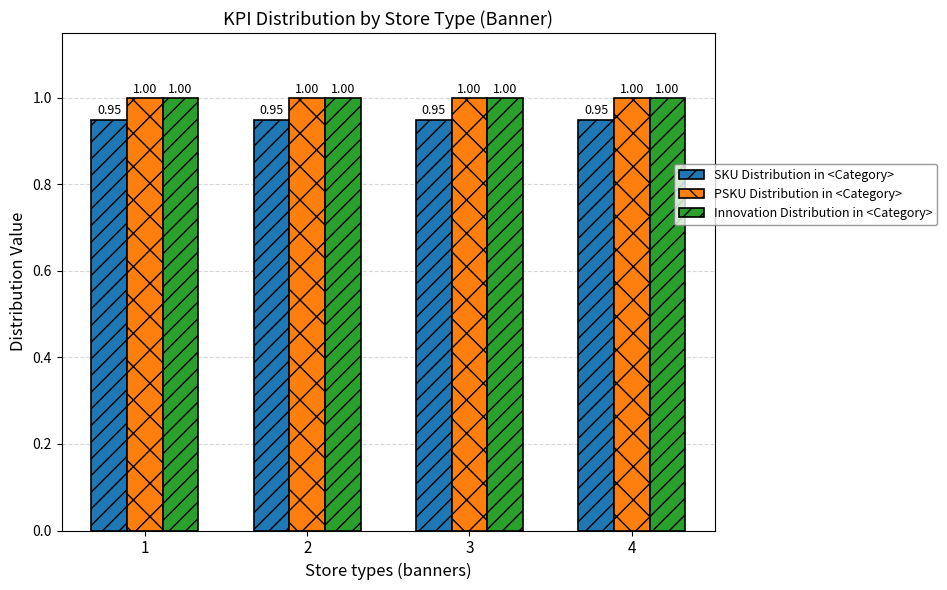

What is the average value of the Innovation Distribution in <Category> series?

1.0